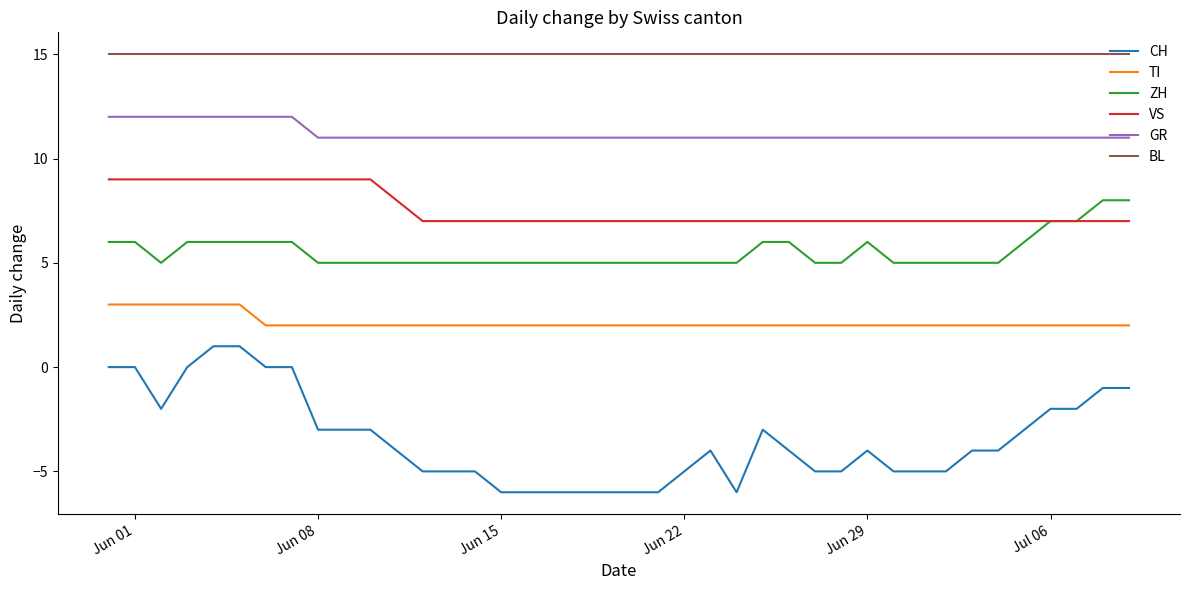

Which series has the largest range (max minus min)?

CH